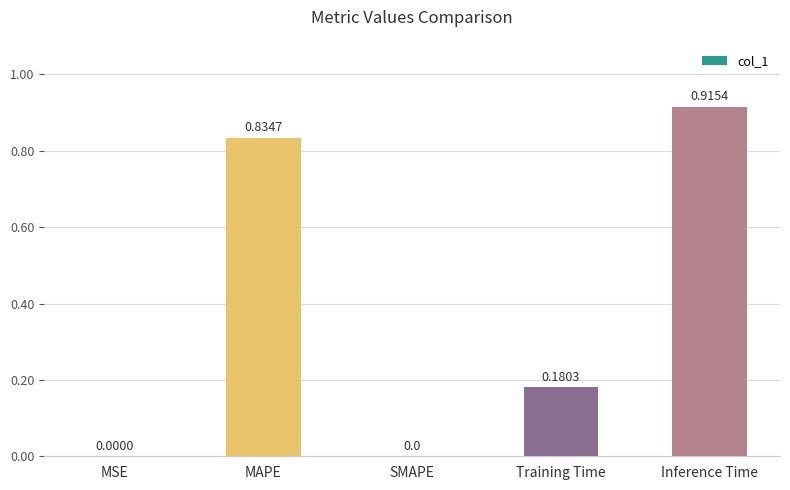

The value at Training Time is 0.1. True or false?

False